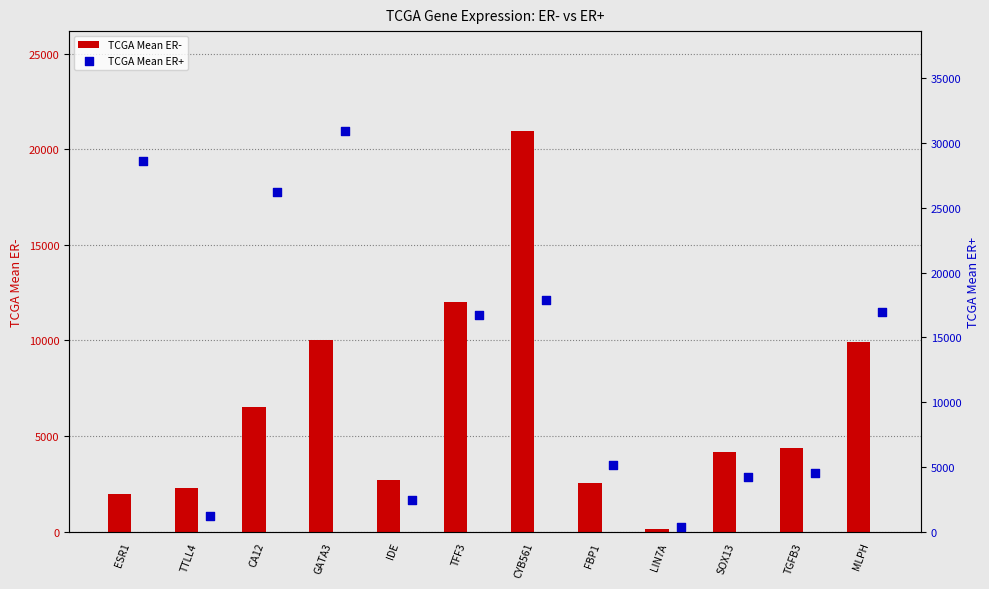

At how many categories does at least one series exceed 25943?

3